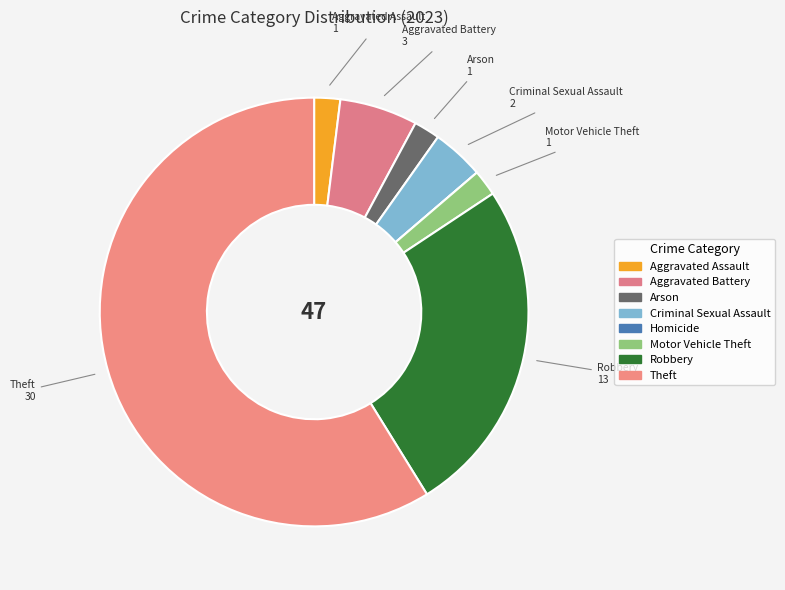

Which category has the smallest portion of the pie?

Homicide